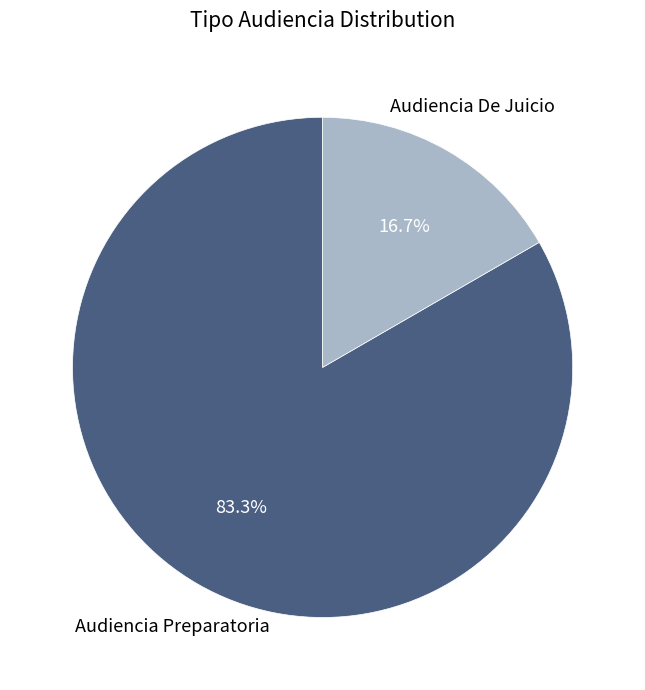

Is there a majority slice in this chart?

Yes